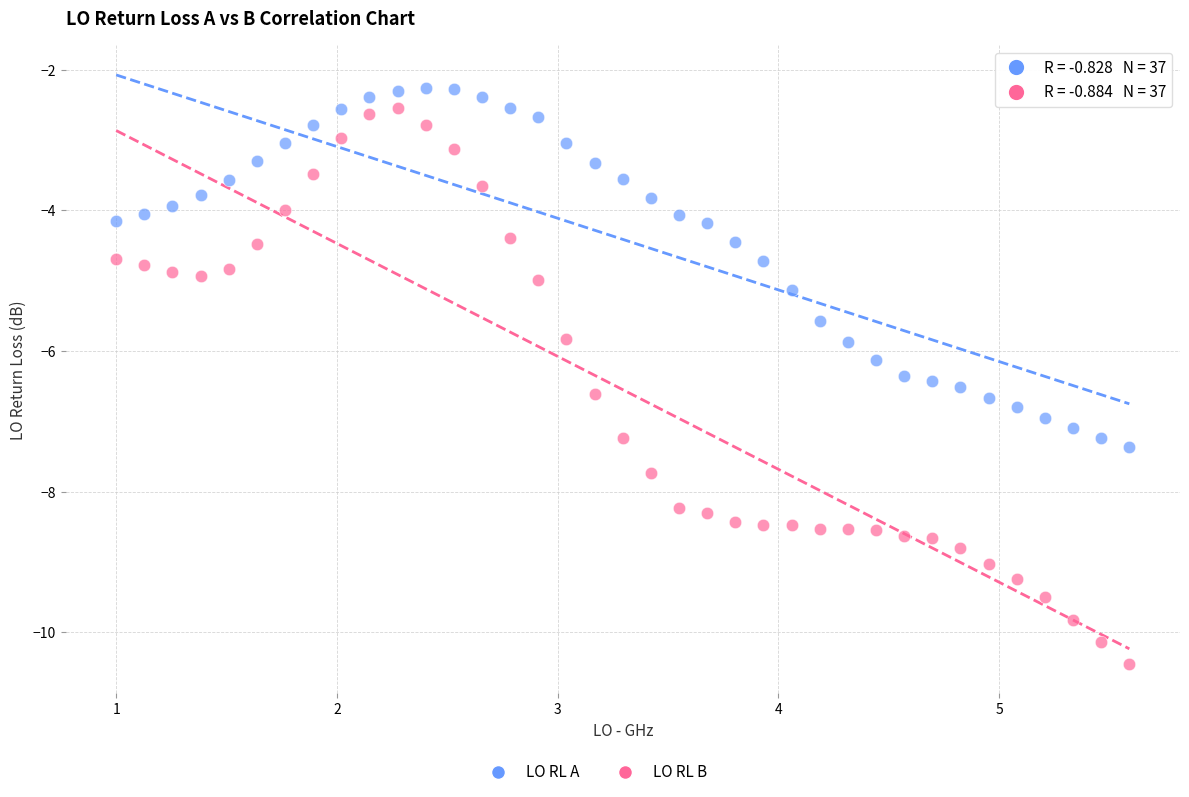

Across all data points, what is the range of Y values (max minus min)?

8.2